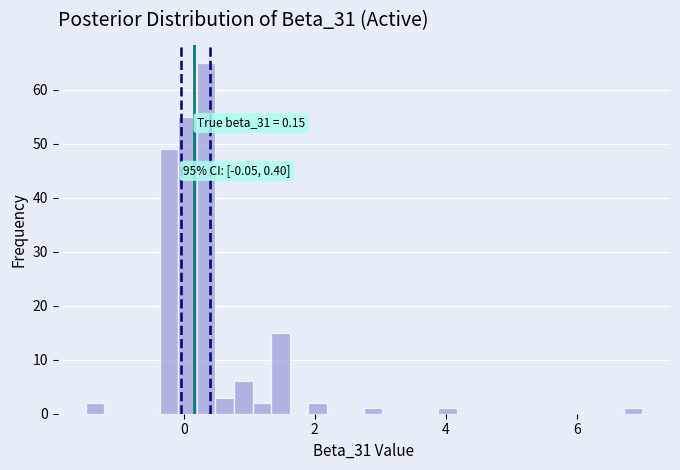

Around what value on the x-axis is the tallest bar? Give the approximate position of its centre, as read against the axis.

0.4